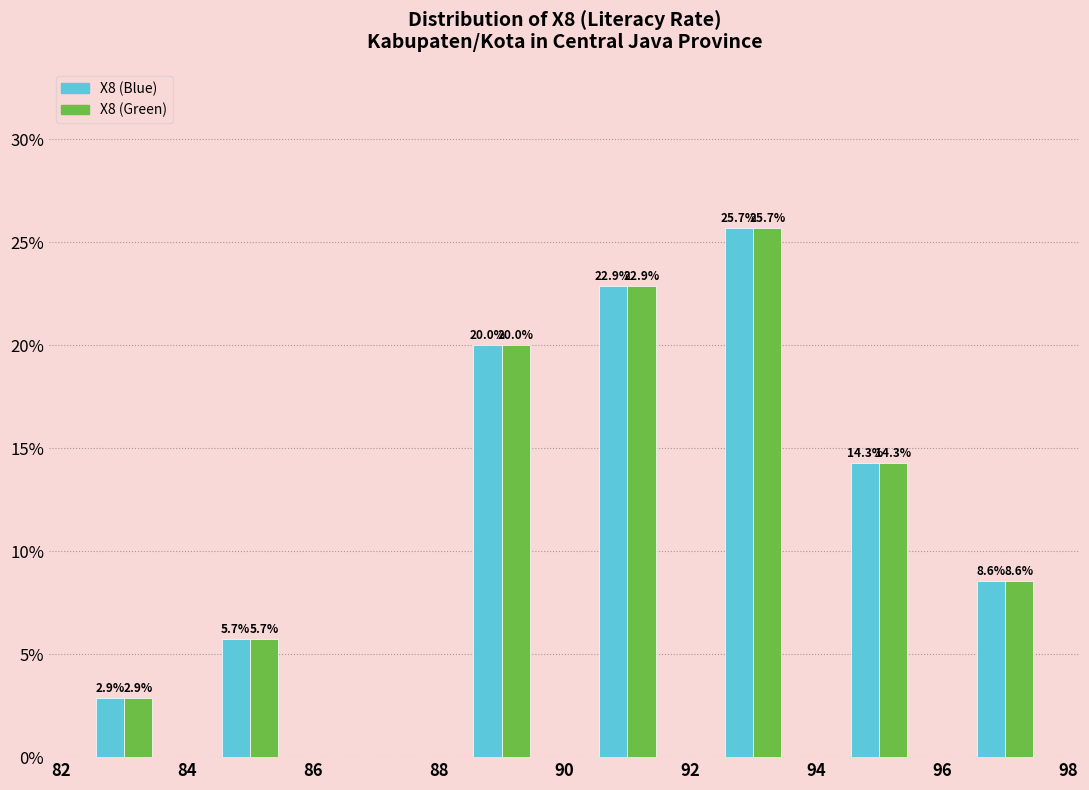

In the X8 (Green) series, which range on the x-axis has the tallest bar?

92 to 94